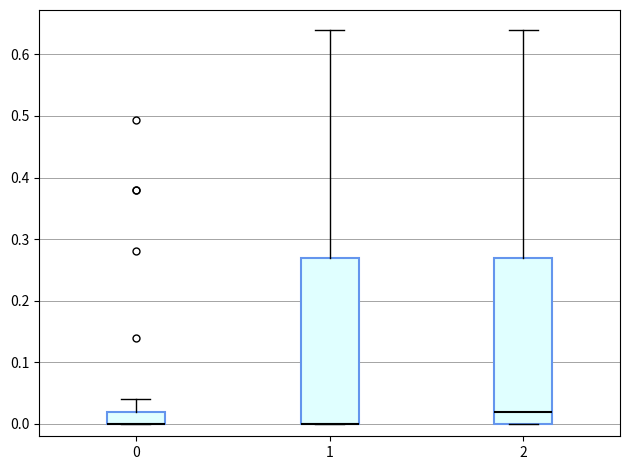

Reading left to right, read every box against the y-axis: the position of its median line, the range the box covers, and the ends of its whiskers. The values are not printed on the chart, so give them approximately, as read against the axis.

0: median 0.00 (drawn on the box's lower edge), box 0.00 to 0.02, whiskers 0.00 to 0.04
1: median 0.00 (drawn on the box's lower edge), box 0.00 to 0.27, whiskers 0.00 to 0.64
2: median 0.02, box 0.00 to 0.27, whiskers 0.00 to 0.64